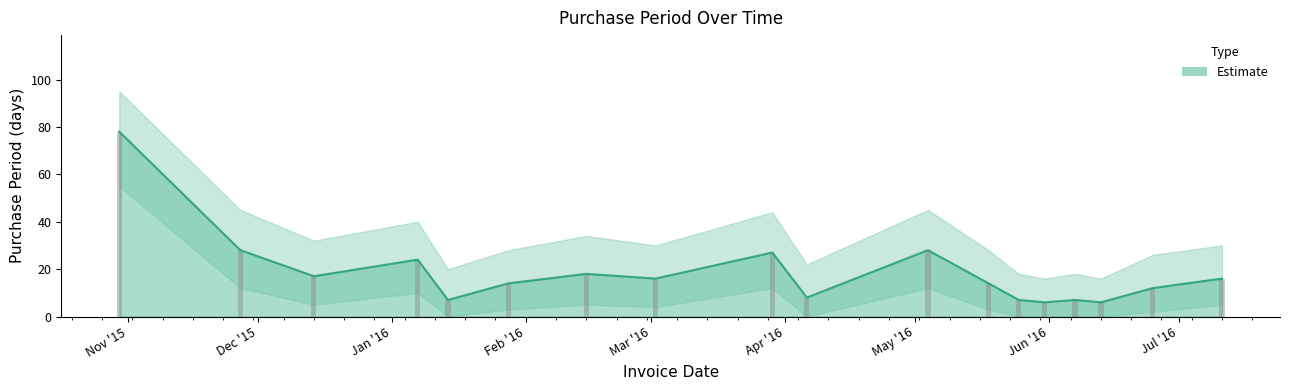

What is the greatest value displayed?

78